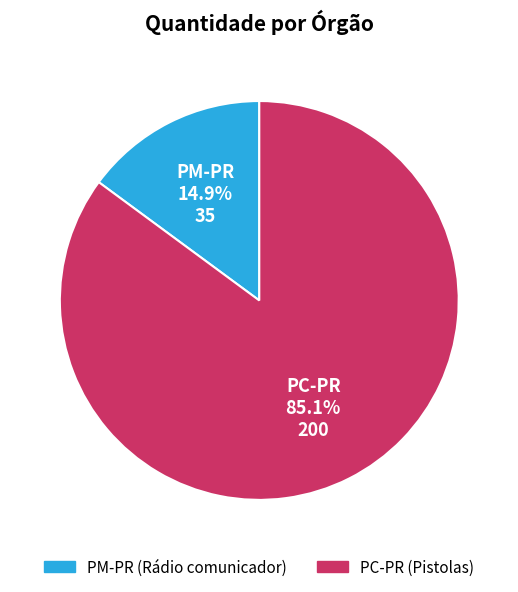

Which has a higher value, PM-PR or PC-PR?

PC-PR